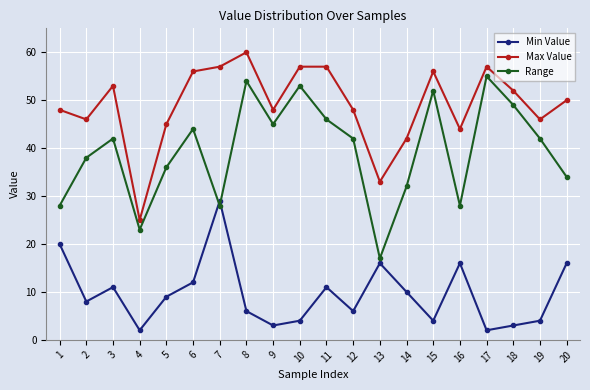

Is this an area chart (filled region under the line)?

No